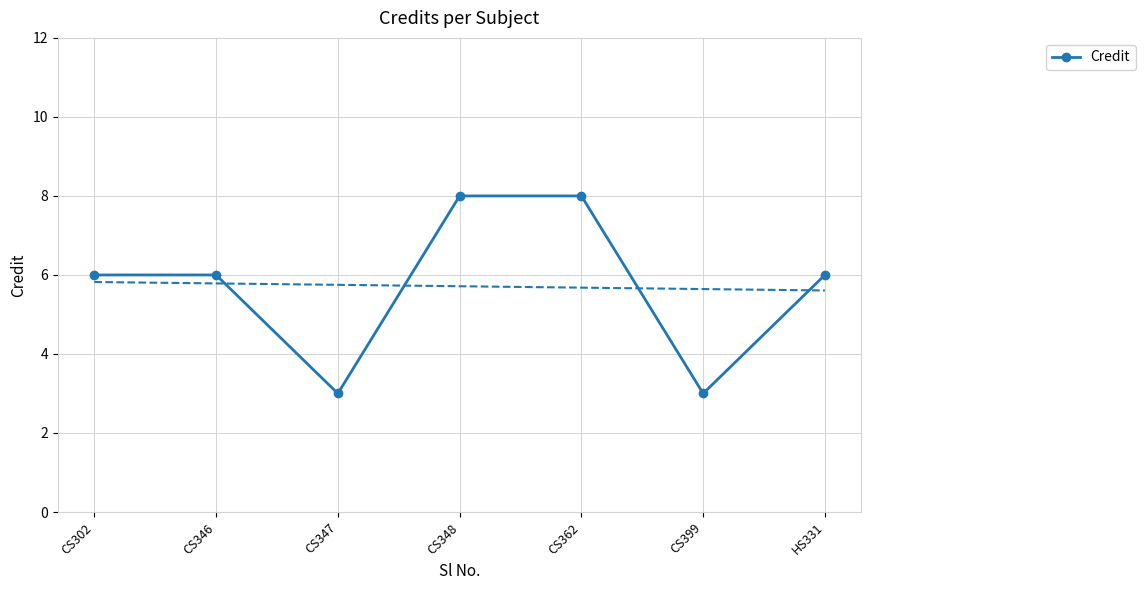

What is the sum of all values?

40